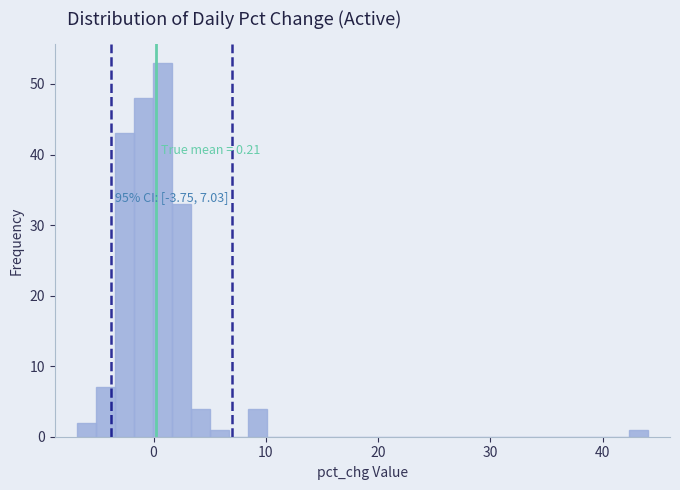

Around what value on the x-axis is the tallest bar? Give the approximate position of its centre, as read against the axis.

1